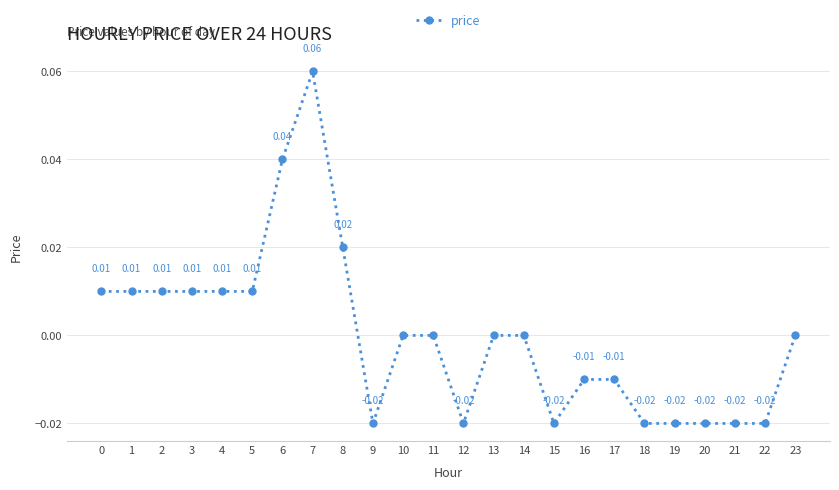

At which category does the data reach its first local peak?

7